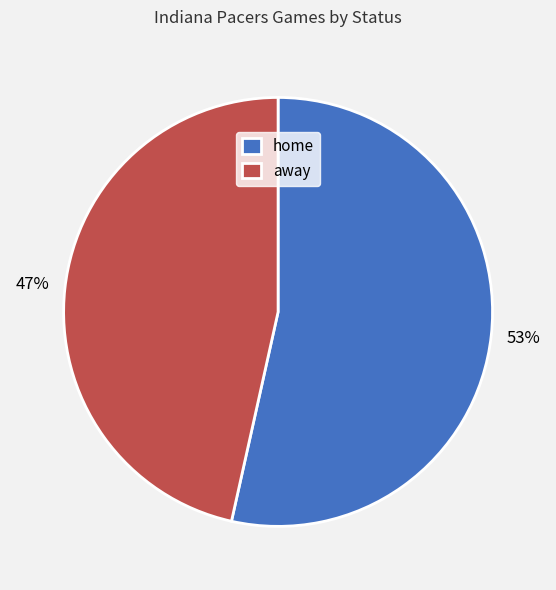

What is the ratio of the value at away to the value at home?

0.9